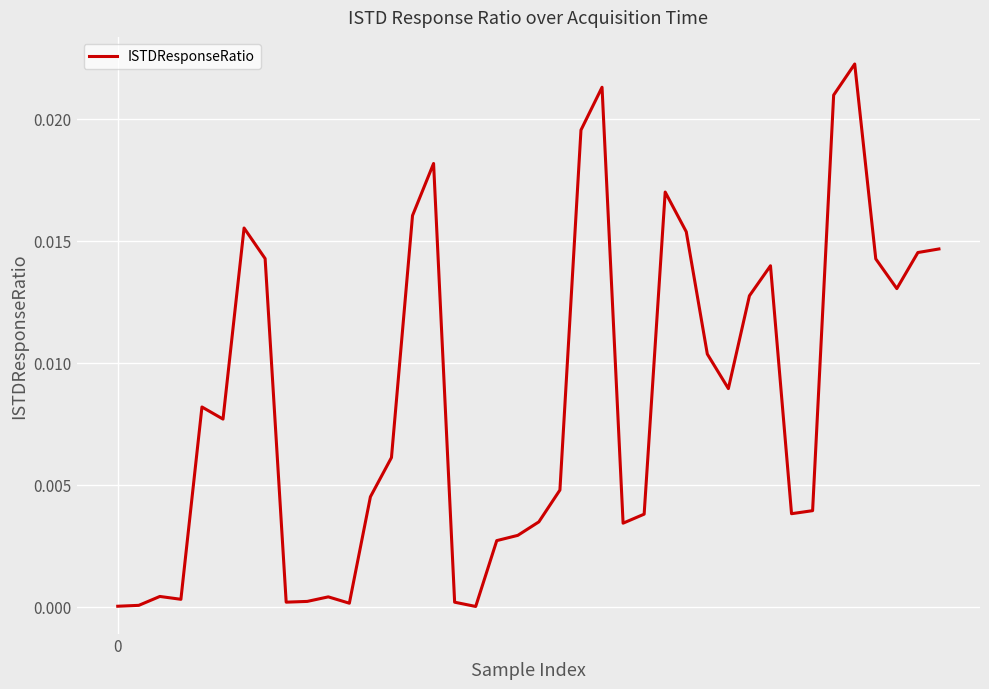

How many lines are shown in the chart?

1